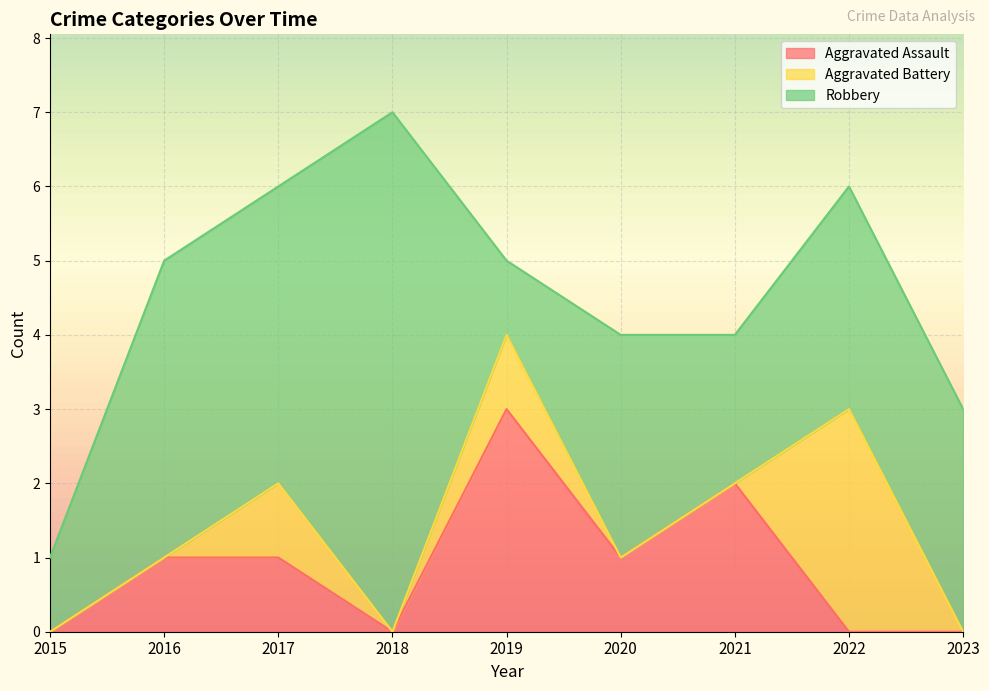

How many data points does each series have?

9